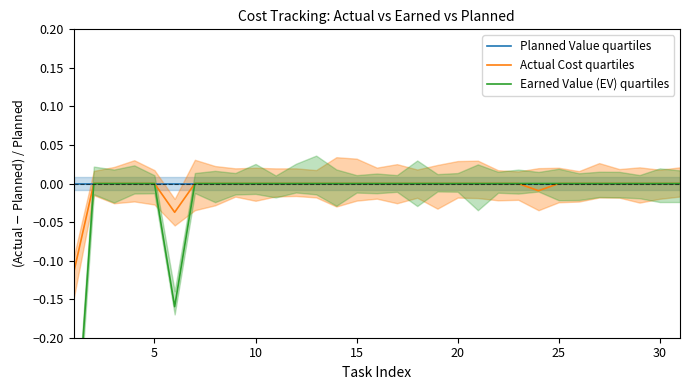

What are all the series names shown in the legend?

Planned Value quartiles, Actual Cost quartiles, Earned Value (EV) quartiles